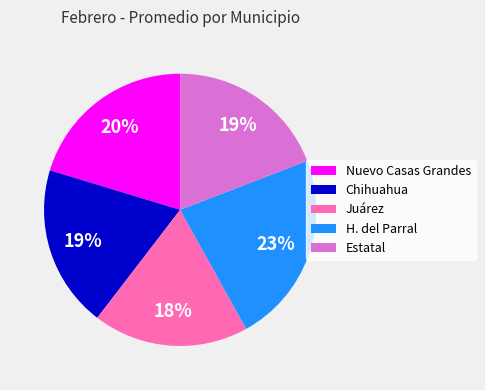

To the nearest percent, what percentage of the pie is Juárez?

18%